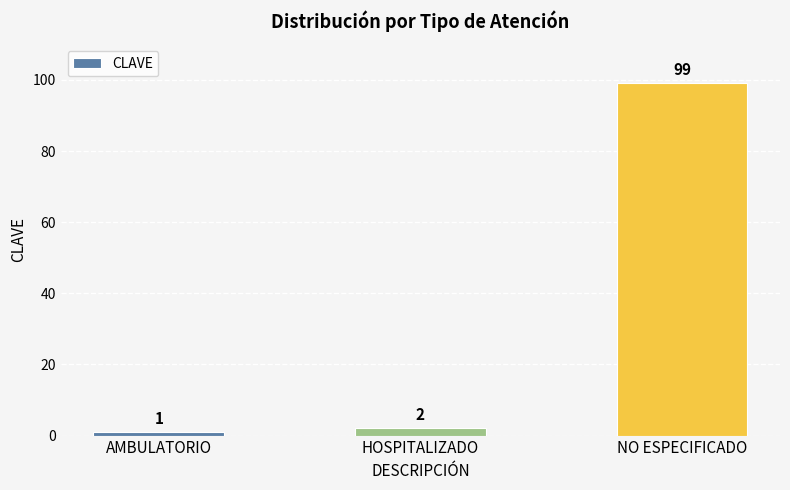

How many data points are less than 2?

1